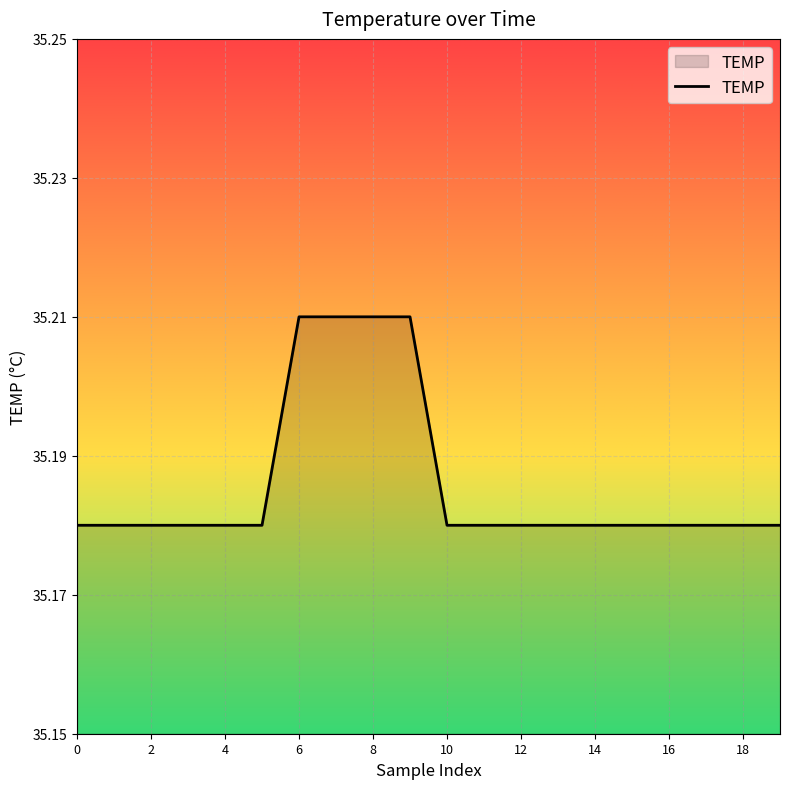

Does the chart display data point markers on the line(s)?

No